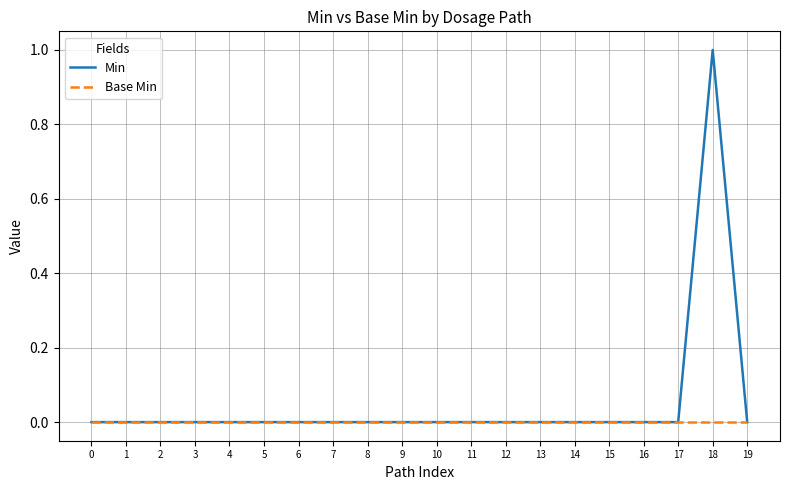

Which series has the widest spread of values?

Min